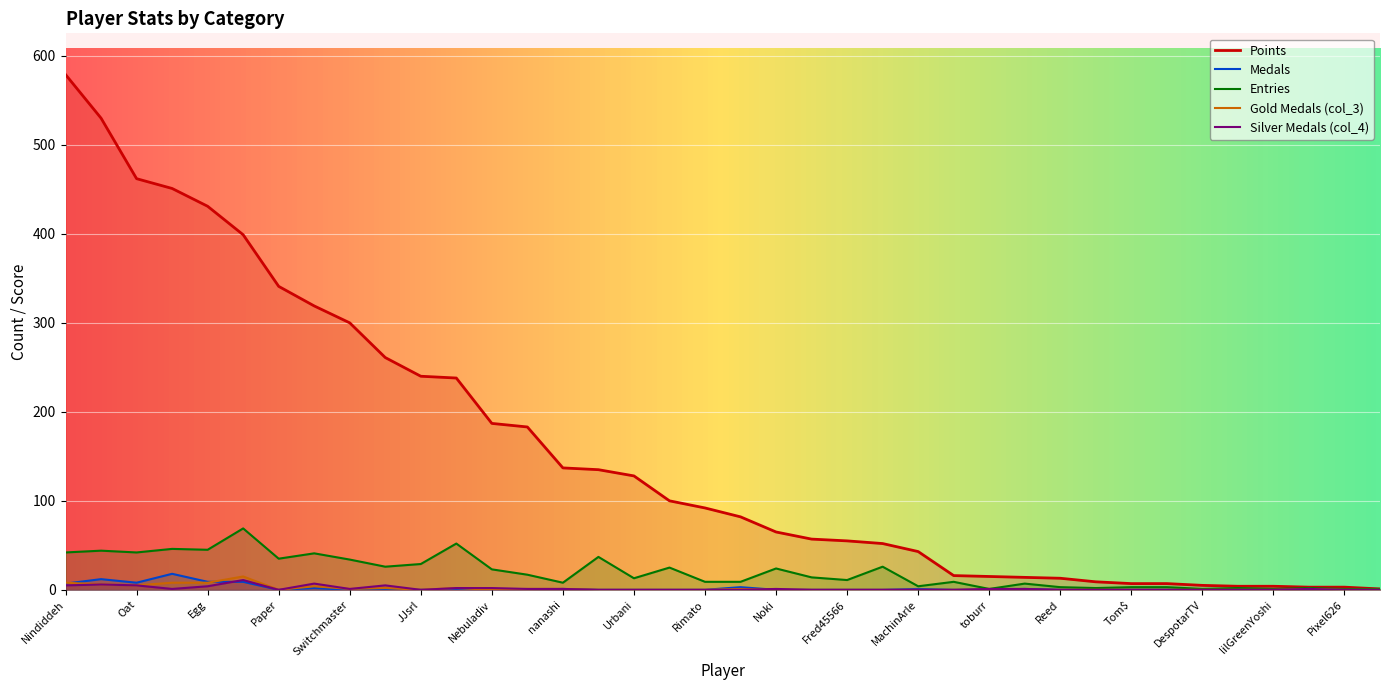

Between which two adjacent categories do col_3 and col_4 first intersect?

SidedWilliams and Noki